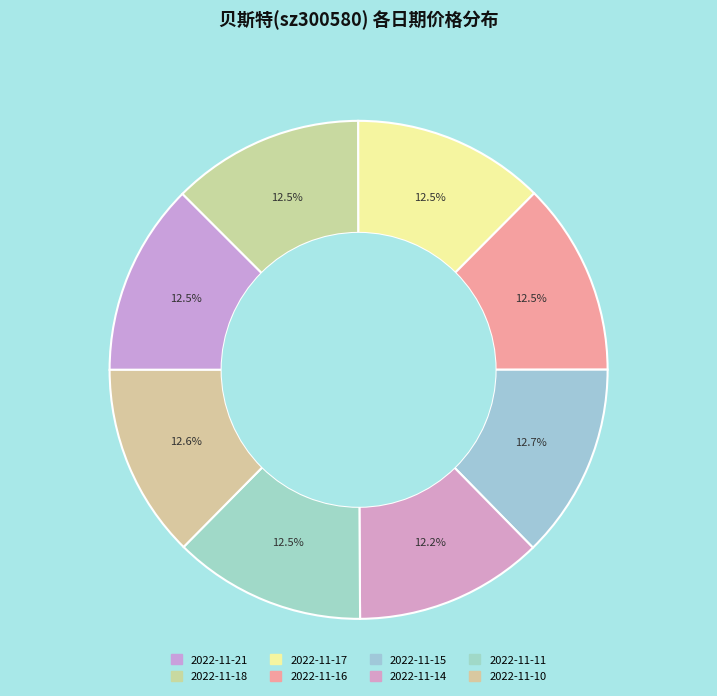

How many slices are in this pie chart?

8